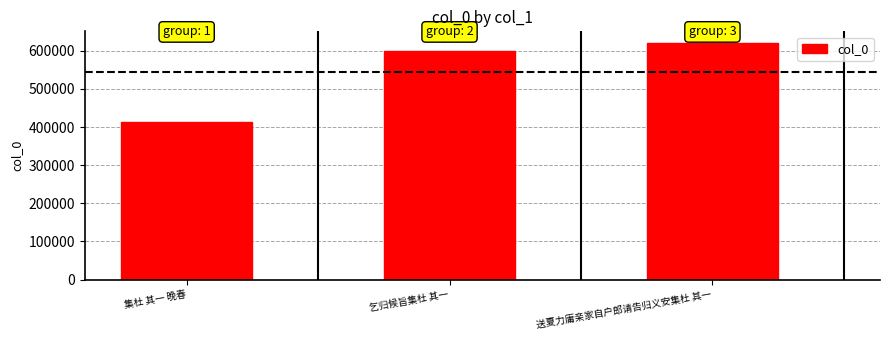

Which category has the highest value across all series?

送夏力庸亲家自户郎请告归义安集杜 其一